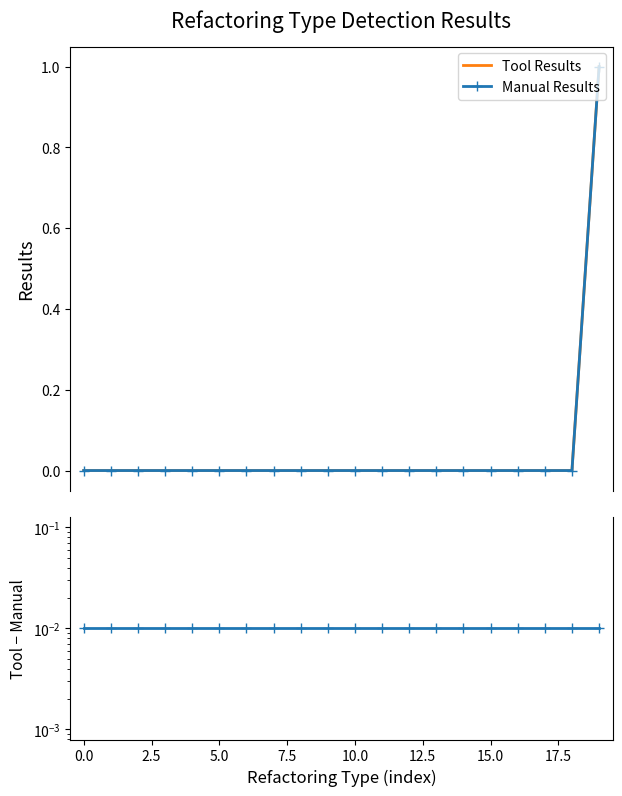

List the series in order of their peak value, lowest first.

Tool Results - Manual Results, Tool Results, Manual Results